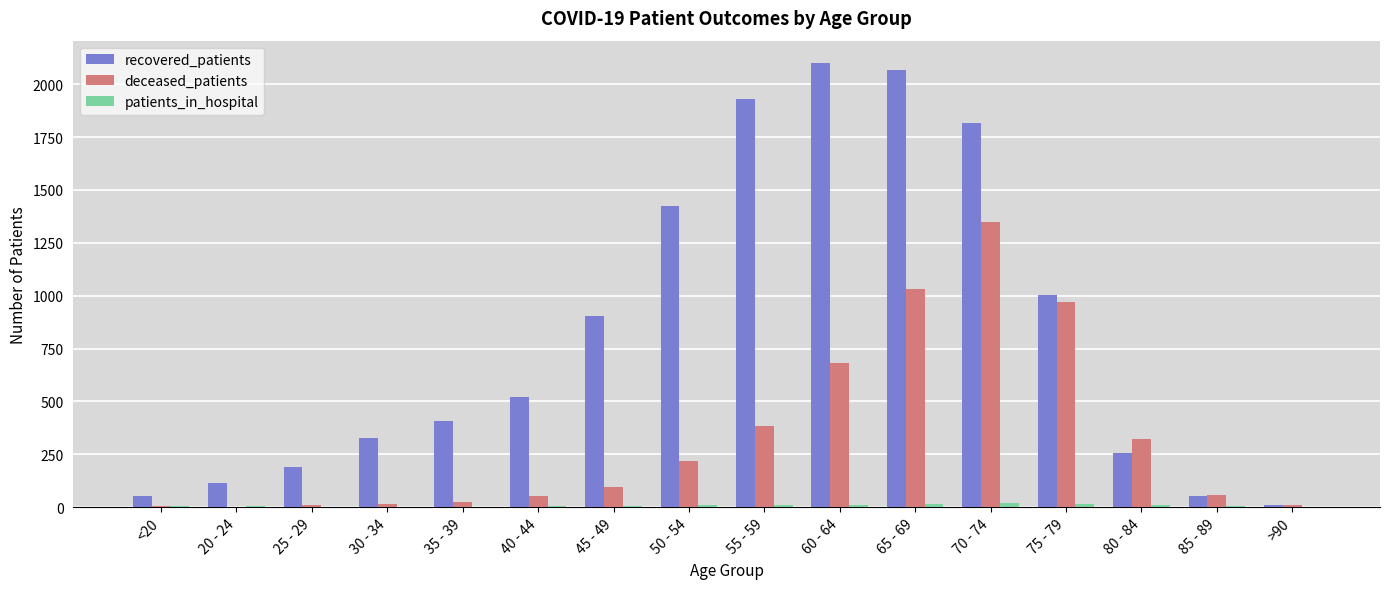

Is it true that deceased_patients equals 968 at 75 - 79?

True